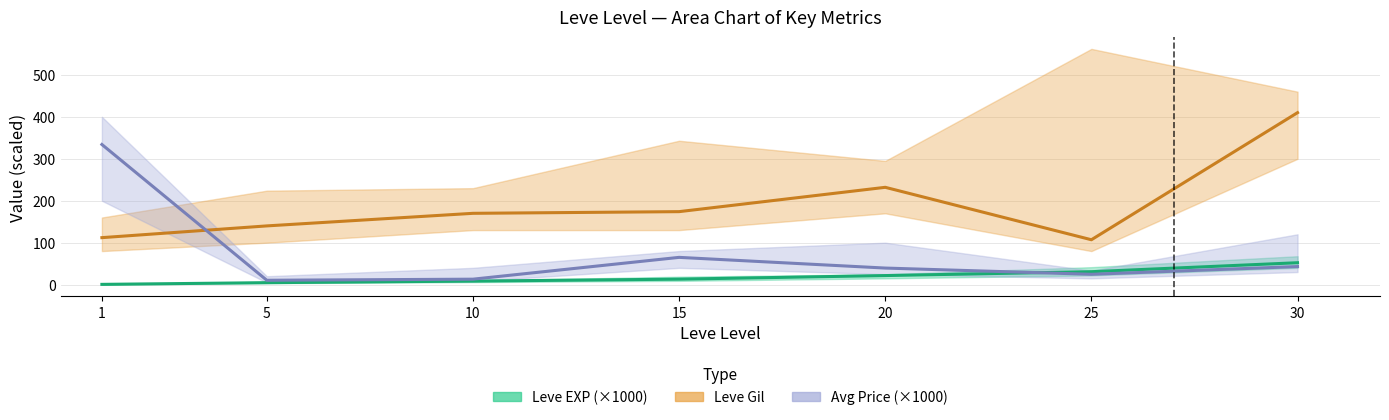

What is the value of the currentAveragePrice point at the 2nd from the left?

10.4